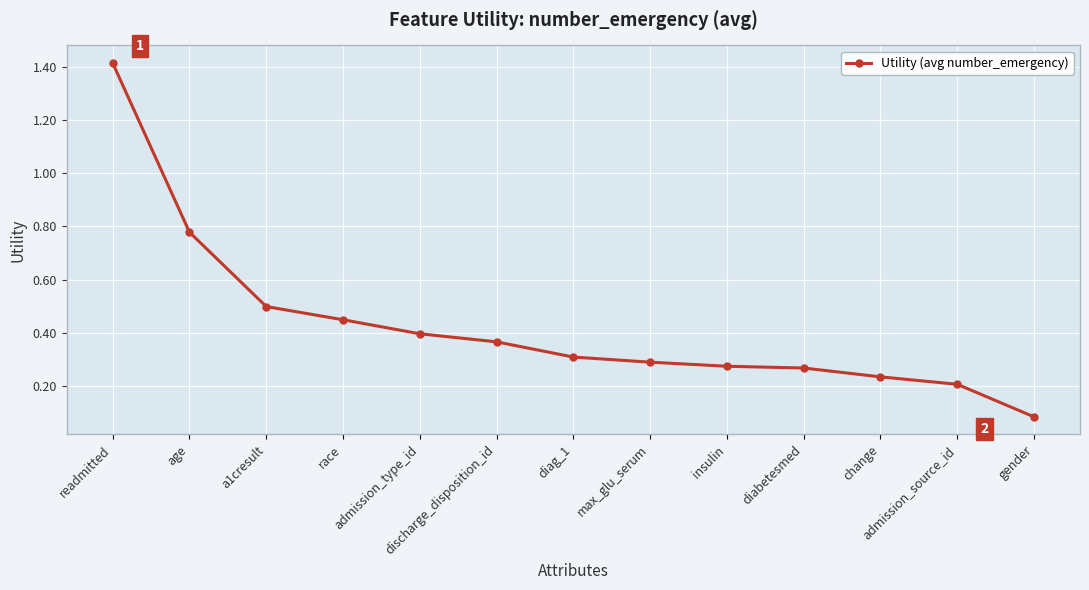

What is the greatest value displayed?

1.4